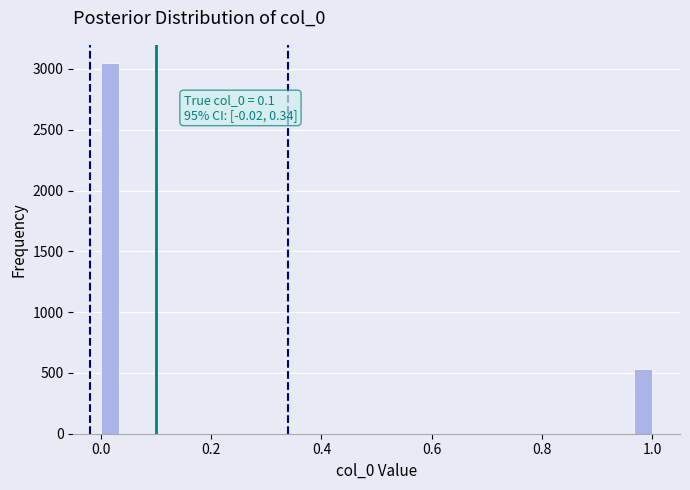

Around what value on the x-axis is the tallest bar? Give the approximate position of its centre, as read against the axis.

0.02